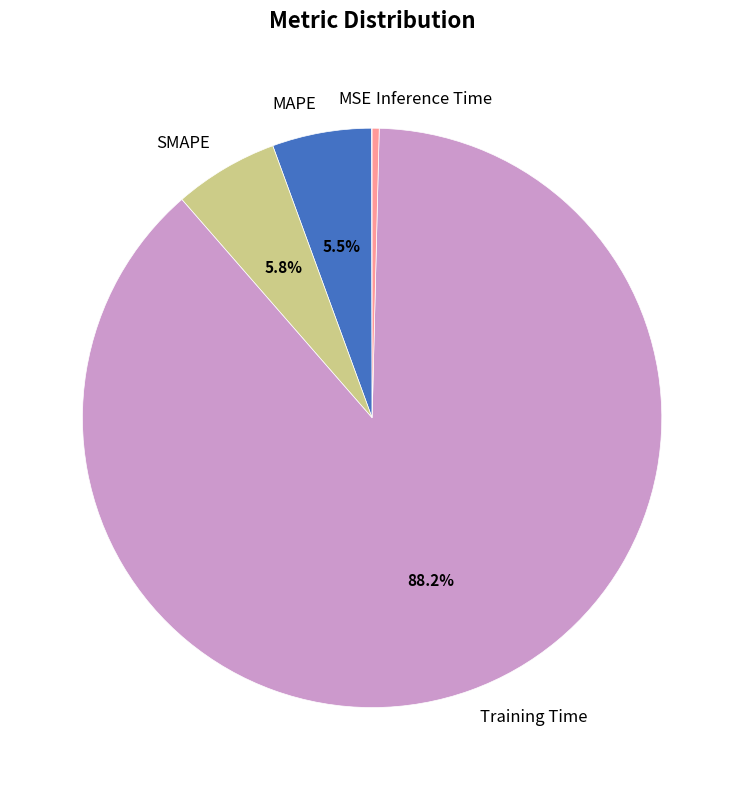

Between Inference Time and Training Time, which is larger?

Training Time